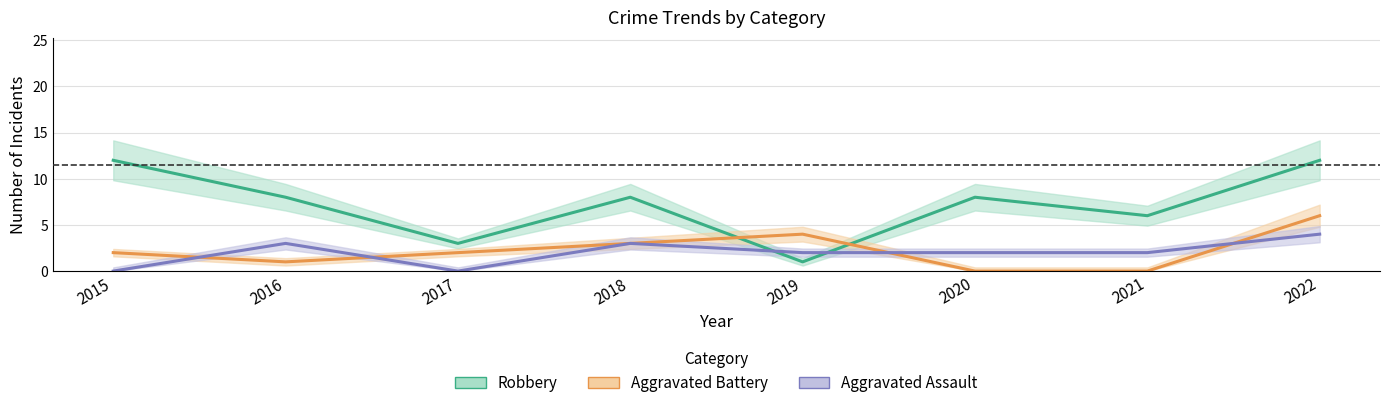

List the series in order of their peak value, lowest first.

Aggravated Assault, Aggravated Battery, Robbery